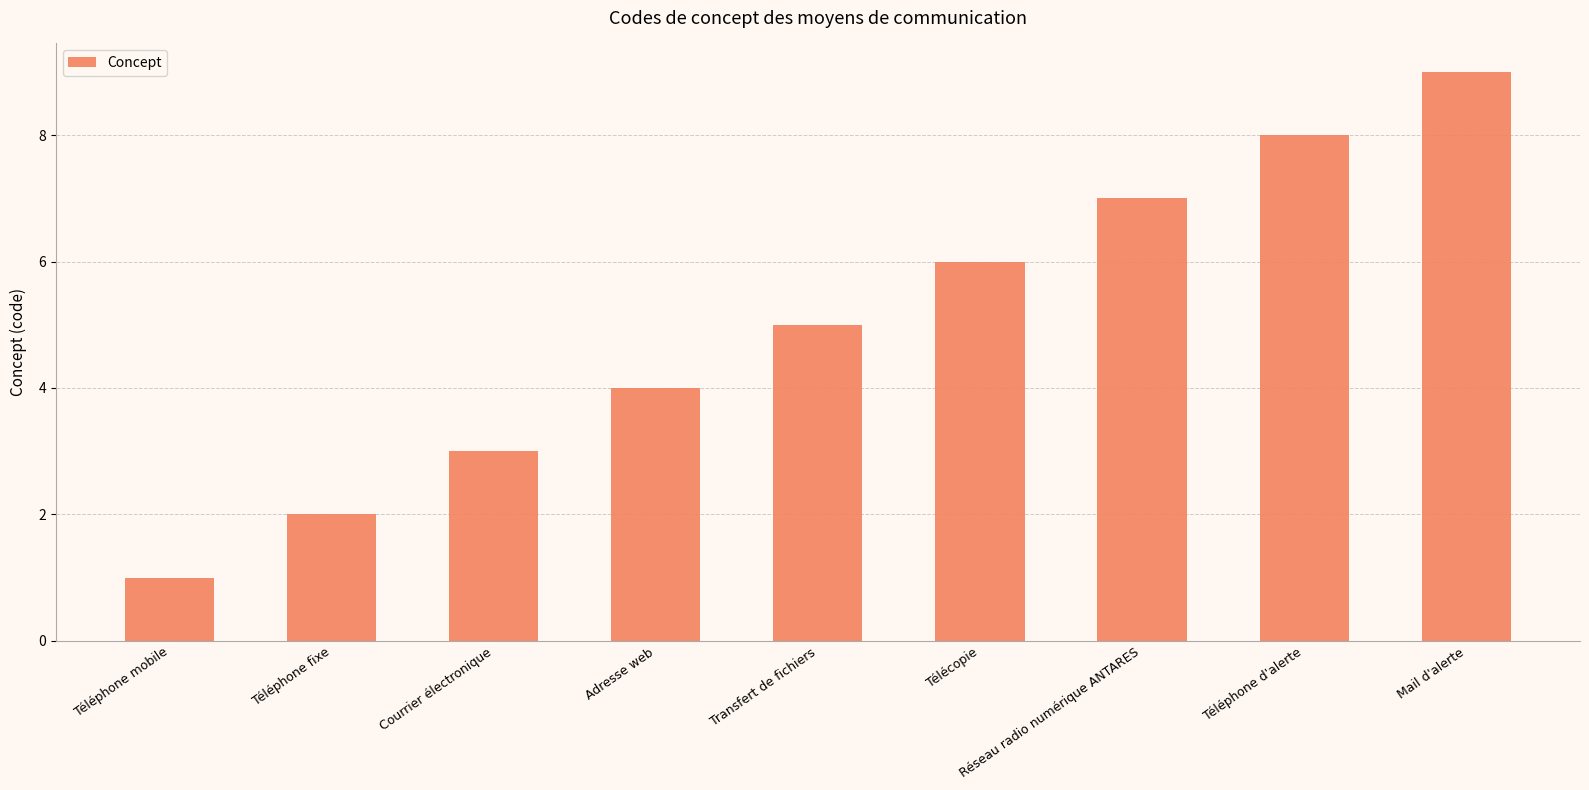

What is the average value?

5